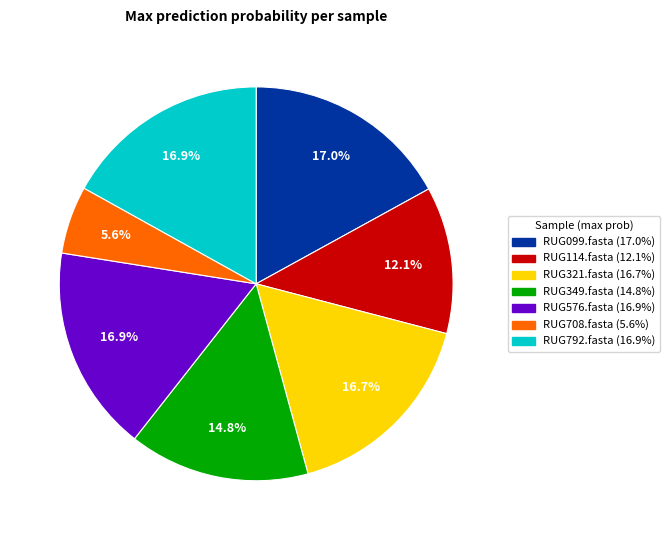

Is there any slice that represents more than half of the pie?

No